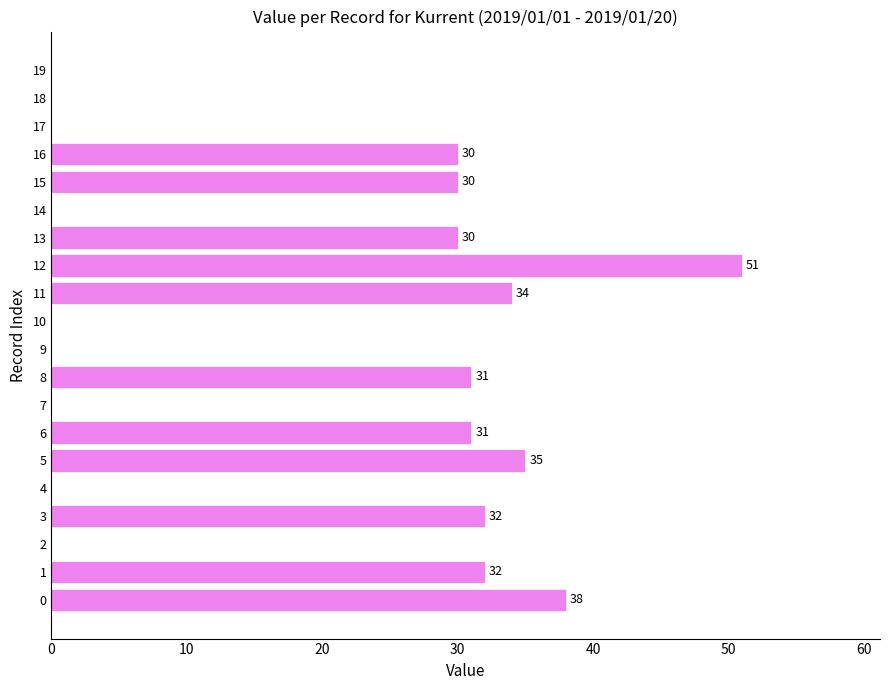

Between 6 and 15, which is larger?

6